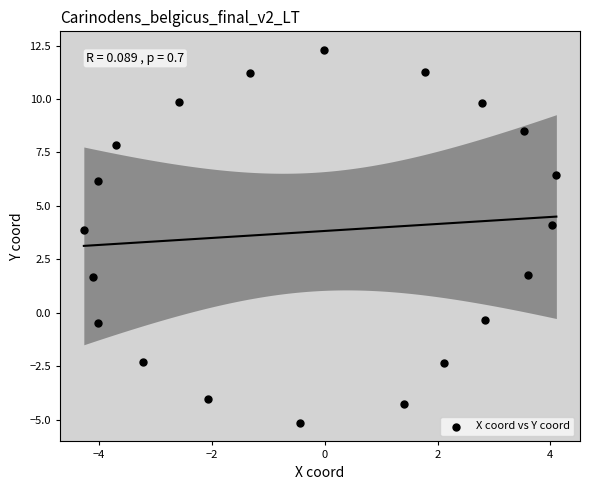

What is the range of Y values (max minus min)?

17.4